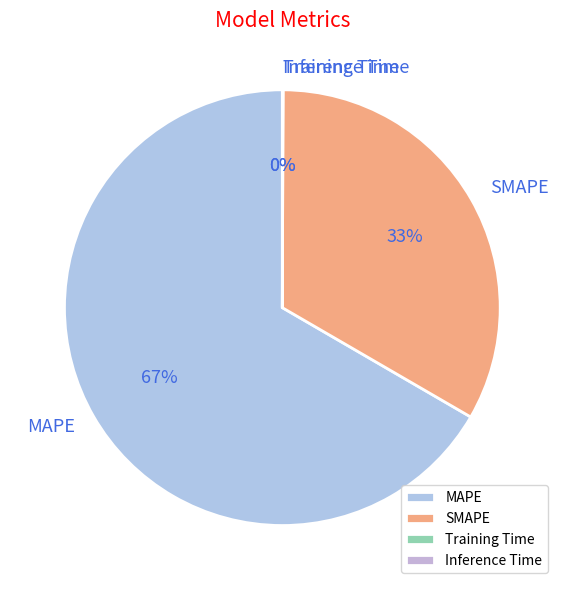

To the nearest percent, what is the average slice percentage?

25%